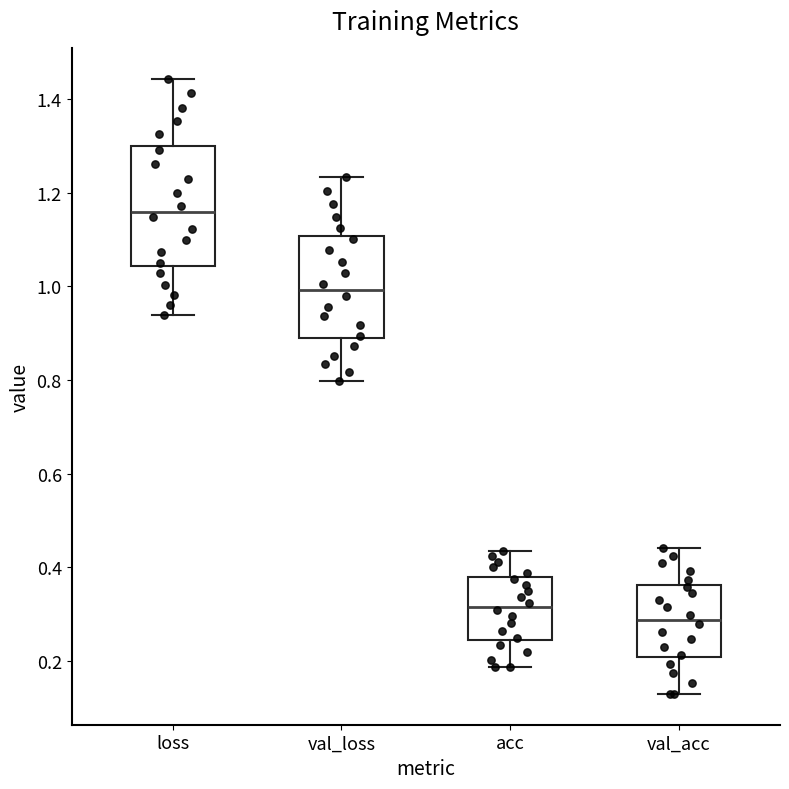

Which box's median line is the lowest?

val_acc